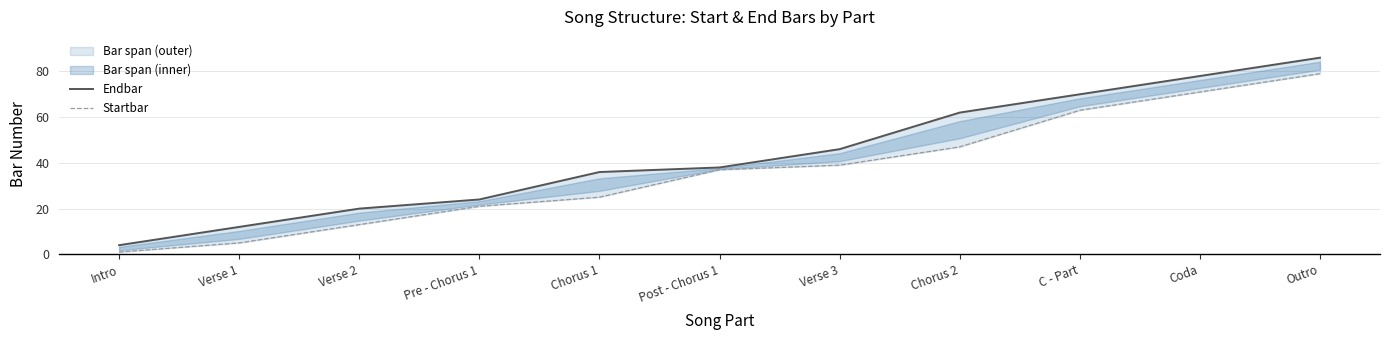

What is the approximate value of Startbar at Chorus 1, to the nearest 10?

20